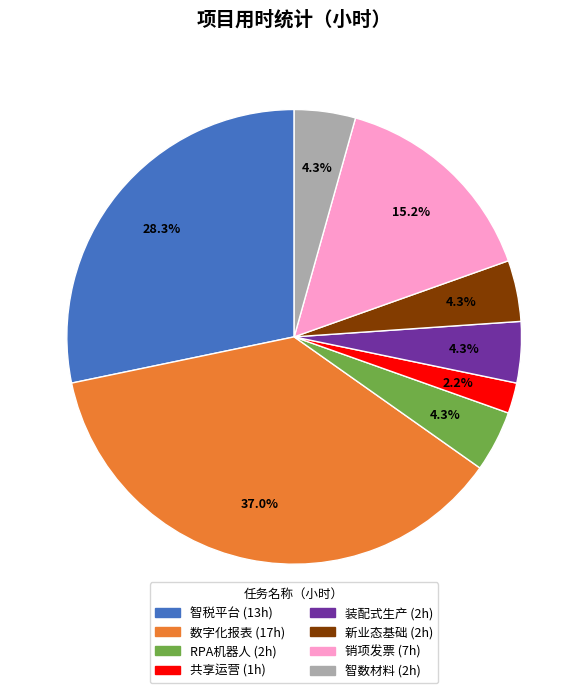

Is there any slice that represents more than half of the pie?

No